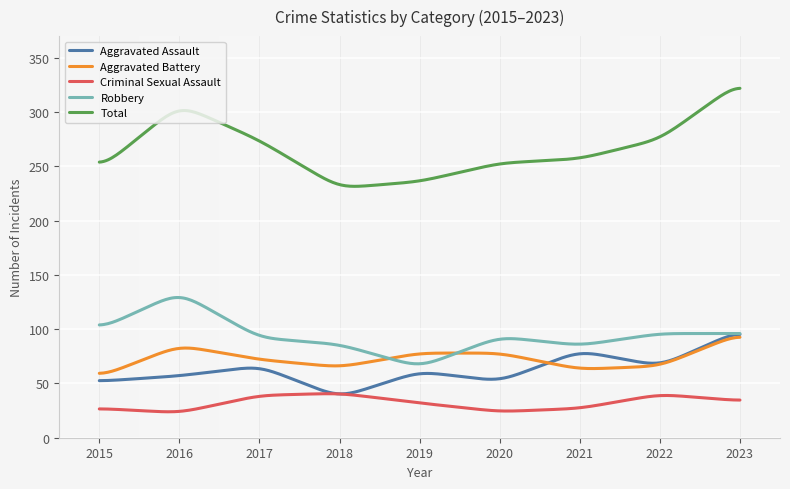

Which series has the widest spread of values?

Total